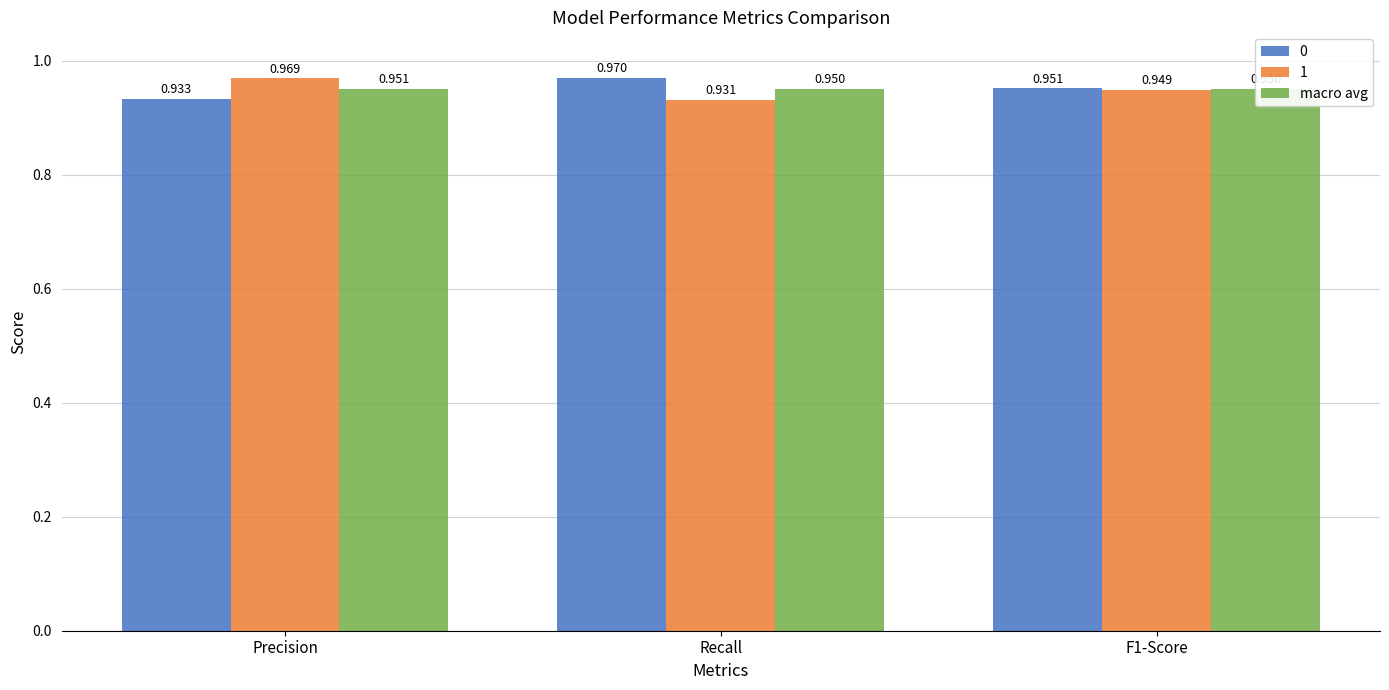

Rank the categories by value from highest to lowest.

Precision, Recall, F1-Score